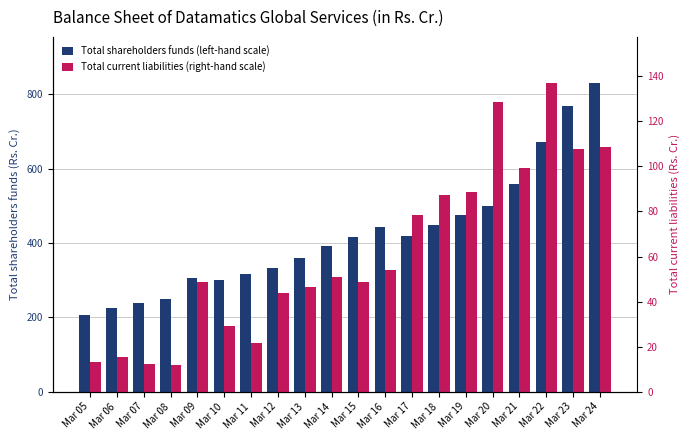

What is the difference between the Total shareholders funds (left-hand scale) values at Mar 16 and Mar 19?

32.2